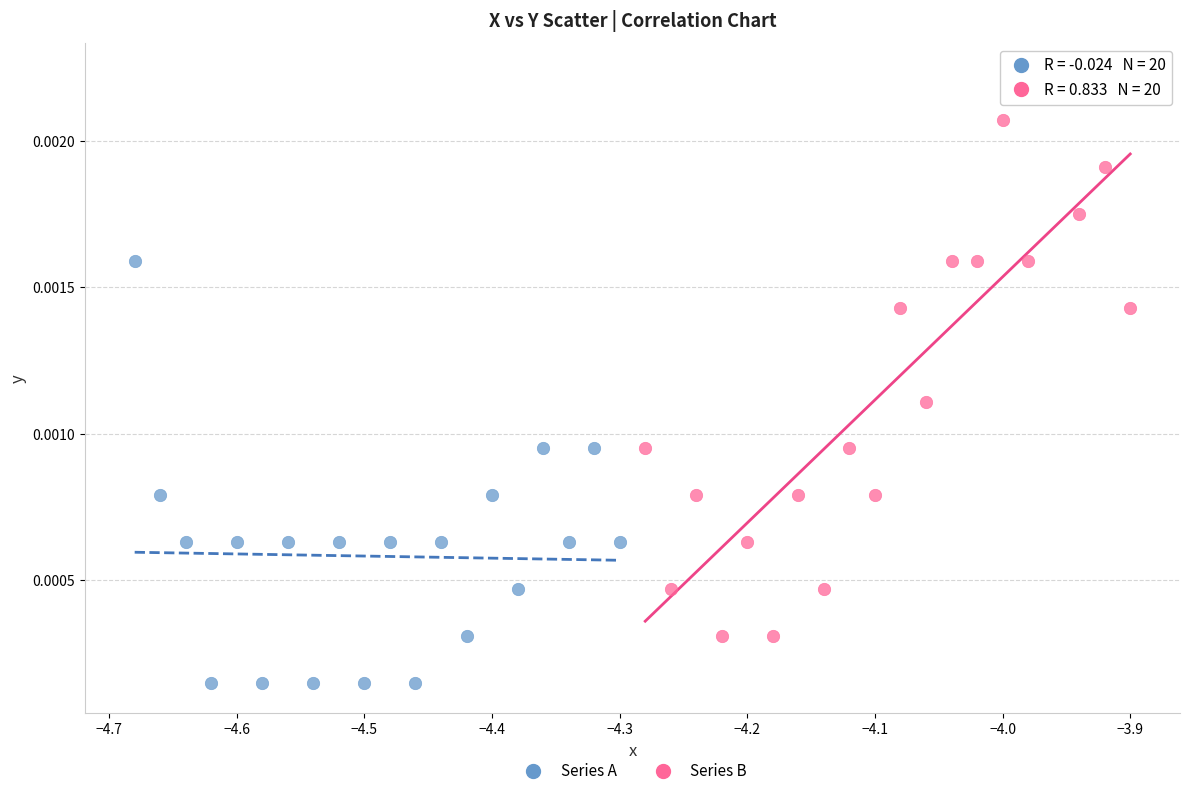

Which series has the widest spread of Y values?

Series B